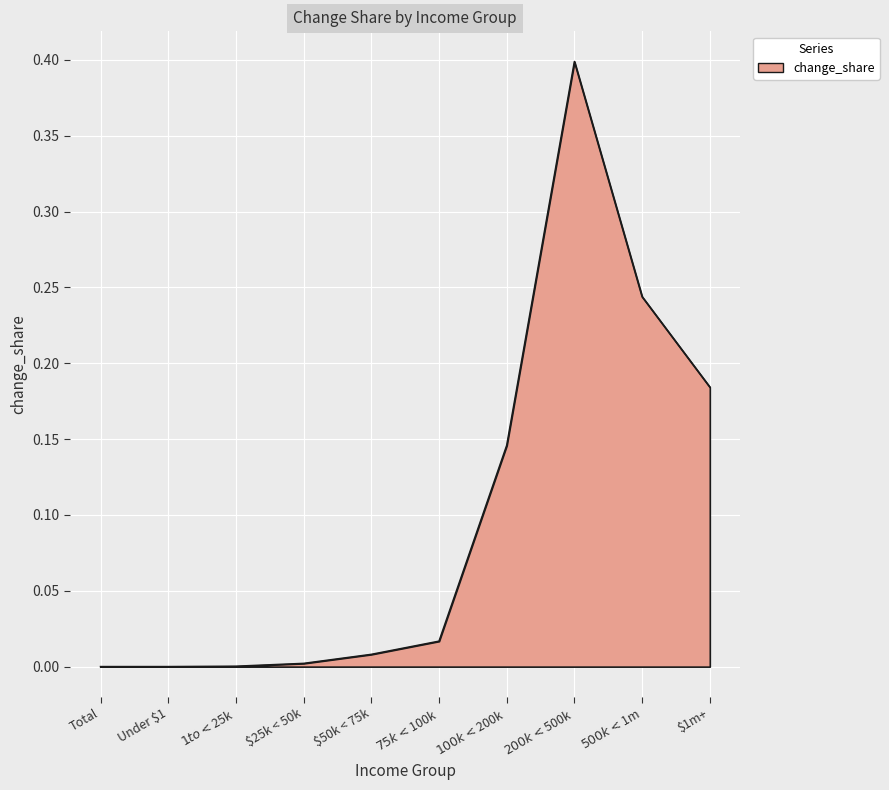

True or false: the data shows 0.1 at $500k < $1m.

False